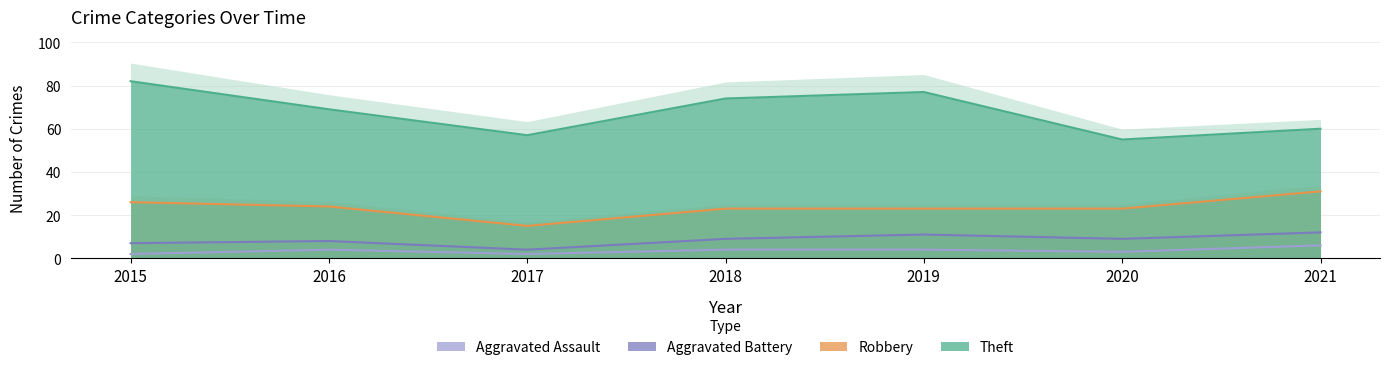

Which series changed the most between 2015 and 2021?

Theft